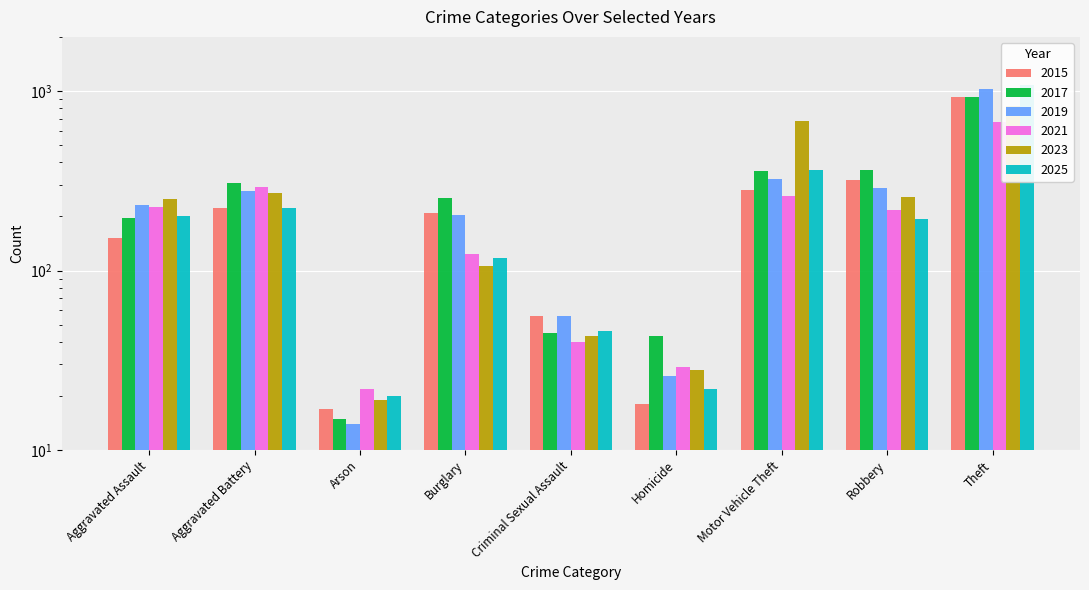

What is the difference between the maximum and minimum values in the 2015 series?

914